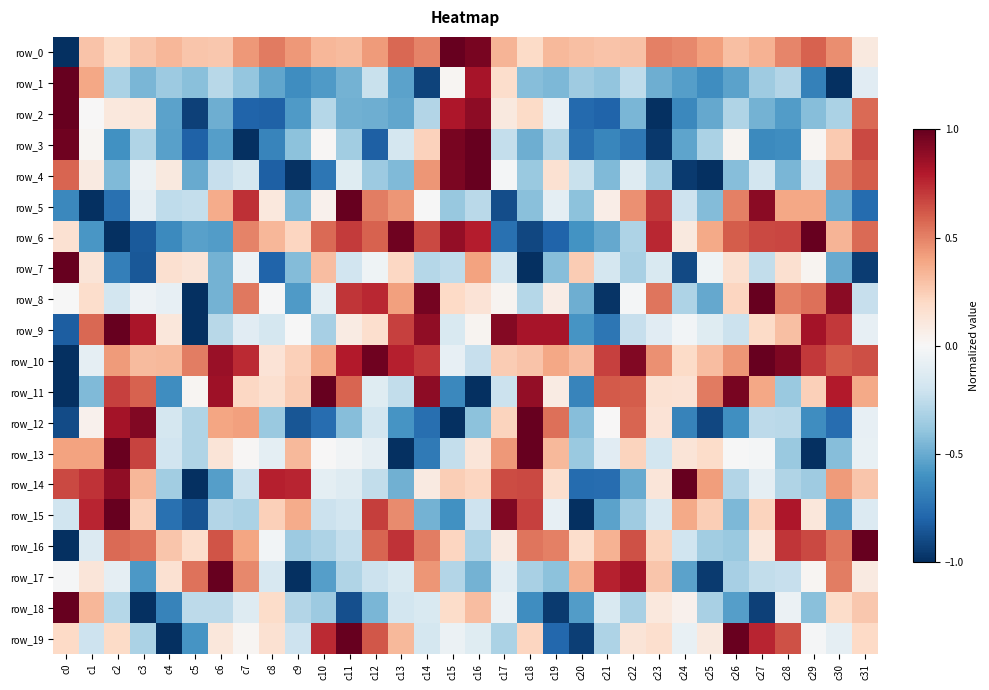

The value of row_8 at c14 is 1.3. True or false?

False